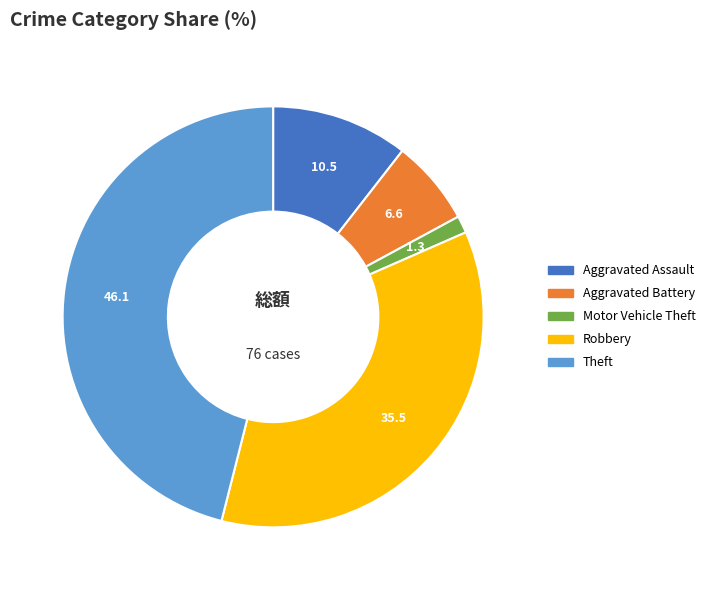

What is the ratio of the value at Robbery to the value at Motor Vehicle Theft?

27.0